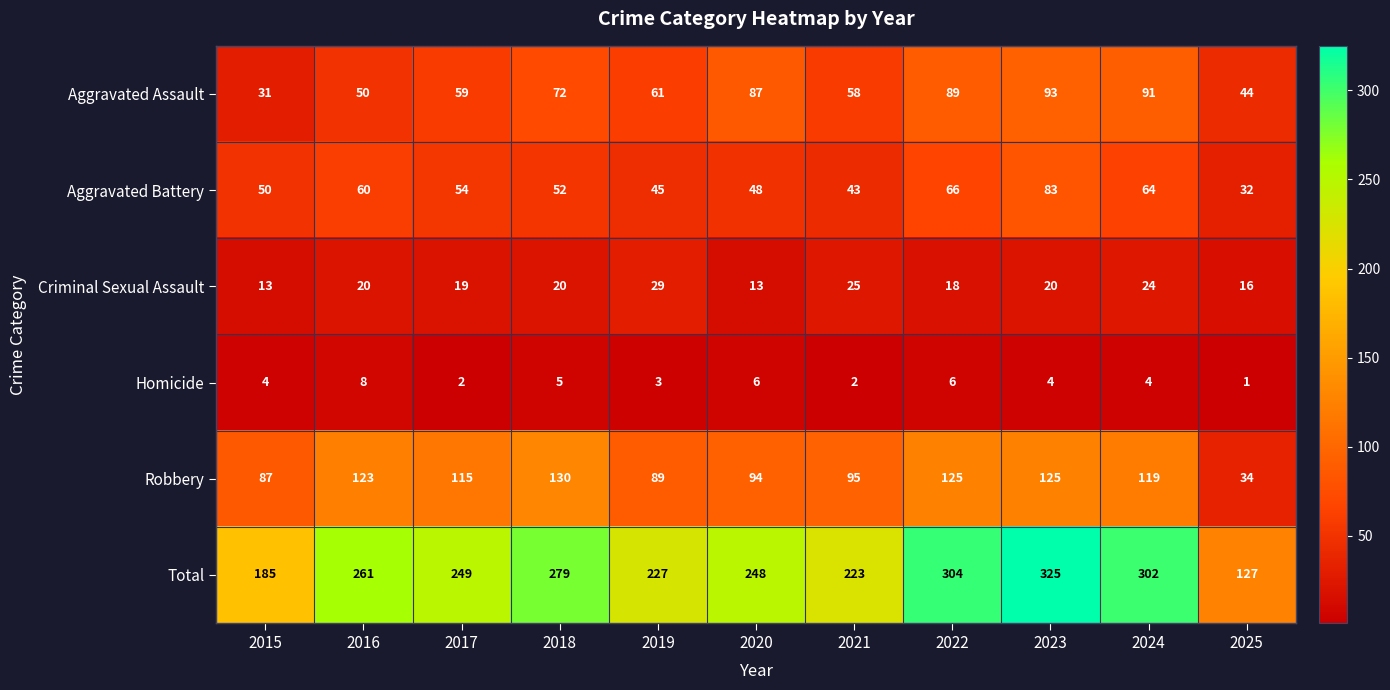

What is the difference between the Criminal Sexual Assault values at 2023 and 2025?

4